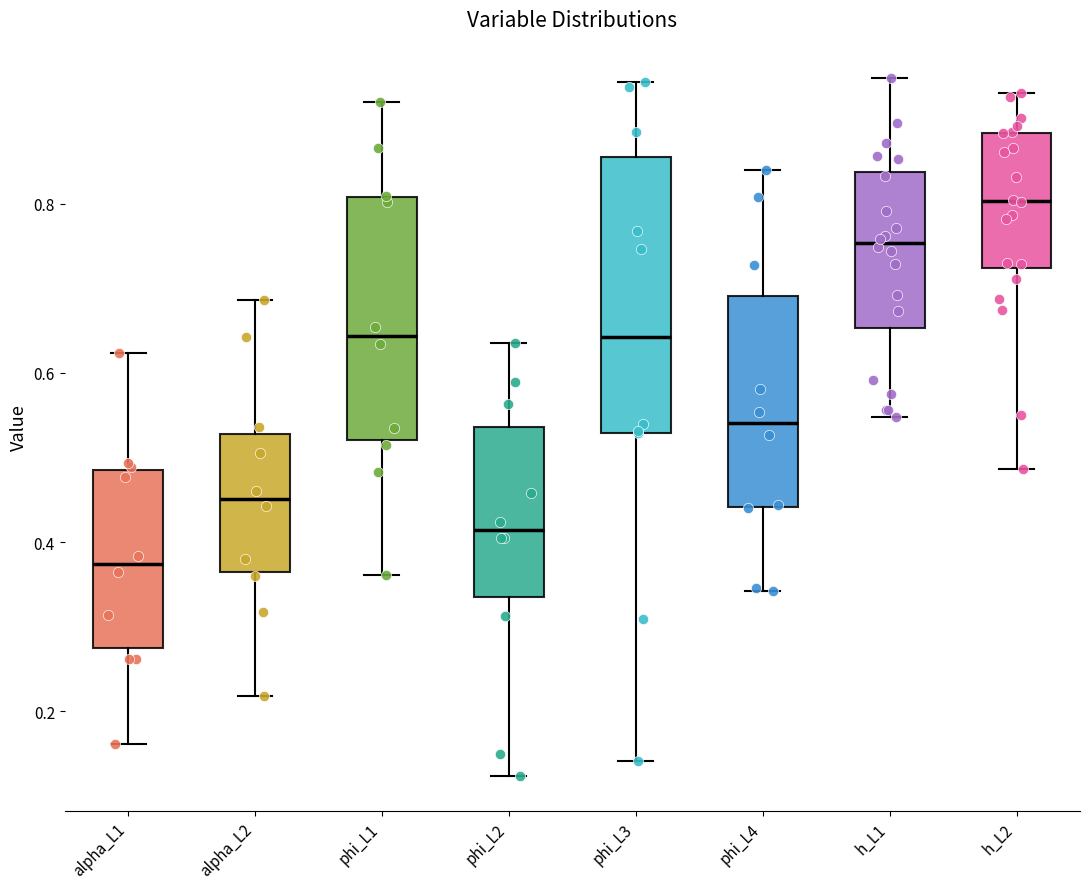

Where does the median line of the box for alpha_L2 sit on the y-axis? The values are not printed on the chart, so give them approximately, as read against the axis.

0.46